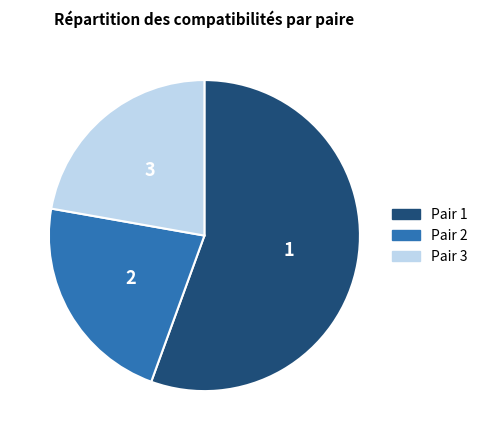

True or false: Pair 3 accounts for 7% of the total.

False